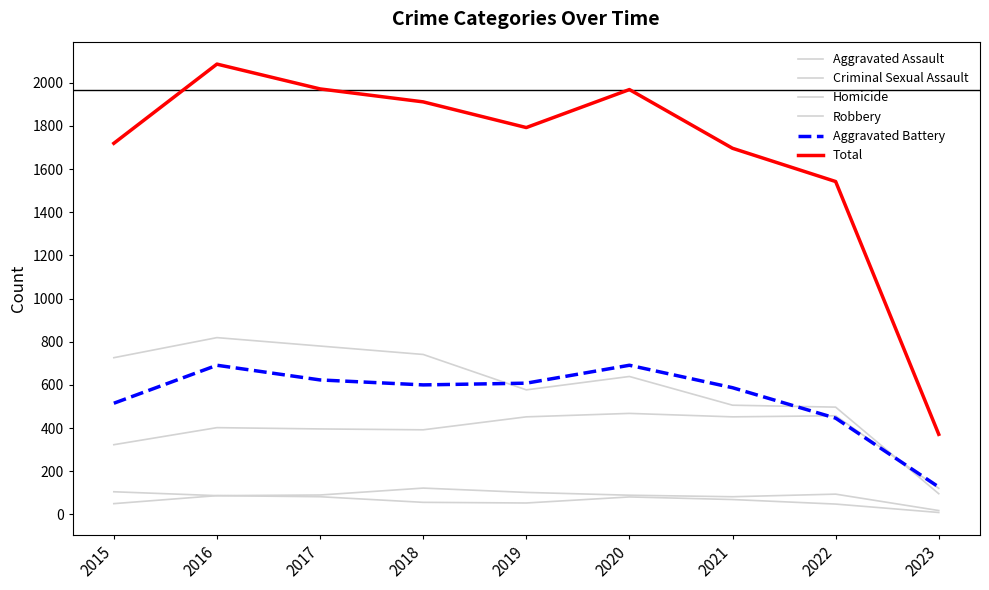

Is it true that Aggravated Battery equals 231 at 2015?

False